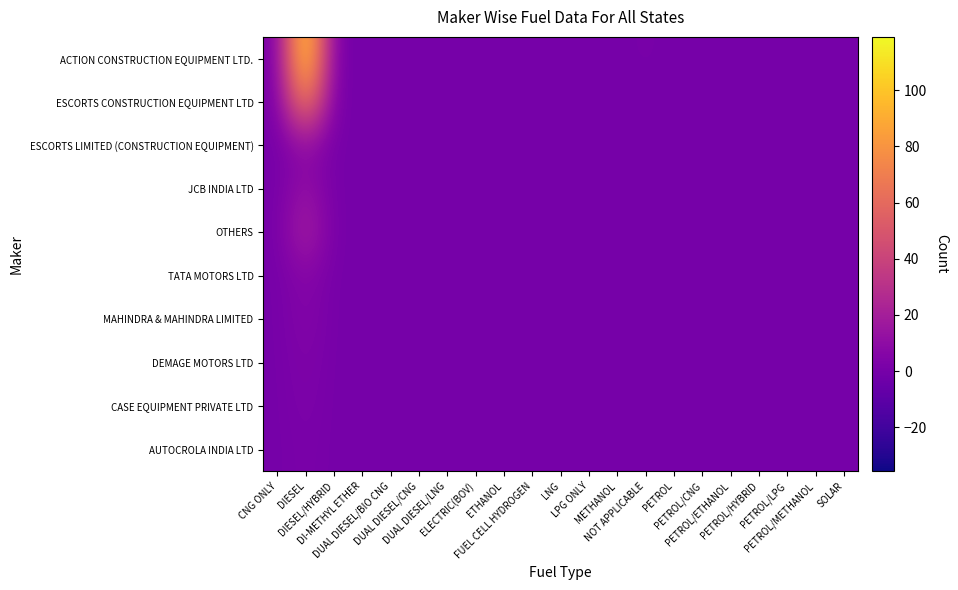

Reading left to right, extract all data points from this chart.

ACTION CONSTRUCTION EQUIPMENT LTD.: CNG ONLY=0	DIESEL=119	DIESEL/HYBRID=0	DI-METHYL ETHER=0	DUAL DIESEL/BIO CNG=0	DUAL DIESEL/CNG=0	DUAL DIESEL/LNG=0	ELECTRIC(BOV)=0	ETHANOL=0	FUEL CELL HYDROGEN=0	LNG=0	LPG ONLY=0	METHANOL=0	NOT APPLICABLE=1	PETROL=0	PETROL/CNG=0	PETROL/ETHANOL=0	PETROL/HYBRID=0	PETROL/LPG=0	PETROL/METHANOL=0	SOLAR=0
ESCORTS CONSTRUCTION EQUIPMENT LTD: CNG ONLY=0	DIESEL=79	DIESEL/HYBRID=0	DI-METHYL ETHER=0	DUAL DIESEL/BIO CNG=0	DUAL DIESEL/CNG=0	DUAL DIESEL/LNG=0	ELECTRIC(BOV)=0	ETHANOL=0	FUEL CELL HYDROGEN=0	LNG=0	LPG ONLY=0	METHANOL=0	NOT APPLICABLE=0	PETROL=0	PETROL/CNG=0	PETROL/ETHANOL=0	PETROL/HYBRID=0	PETROL/LPG=0	PETROL/METHANOL=0	SOLAR=0
ESCORTS LIMITED (CONSTRUCTION EQUIPMENT): CNG ONLY=0	DIESEL=10	DIESEL/HYBRID=0	DI-METHYL ETHER=0	DUAL DIESEL/BIO CNG=0	DUAL DIESEL/CNG=0	DUAL DIESEL/LNG=0	ELECTRIC(BOV)=0	ETHANOL=0	FUEL CELL HYDROGEN=0	LNG=0	LPG ONLY=0	METHANOL=0	NOT APPLICABLE=0	PETROL=0	PETROL/CNG=0	PETROL/ETHANOL=0	PETROL/HYBRID=0	PETROL/LPG=0	PETROL/METHANOL=0	SOLAR=0
JCB INDIA LTD: CNG ONLY=0	DIESEL=13	DIESEL/HYBRID=0	DI-METHYL ETHER=0	DUAL DIESEL/BIO CNG=0	DUAL DIESEL/CNG=0	DUAL DIESEL/LNG=0	ELECTRIC(BOV)=0	ETHANOL=0	FUEL CELL HYDROGEN=0	LNG=0	LPG ONLY=0	METHANOL=0	NOT APPLICABLE=0	PETROL=0	PETROL/CNG=0	PETROL/ETHANOL=0	PETROL/HYBRID=0	PETROL/LPG=0	PETROL/METHANOL=0	SOLAR=0
OTHERS: CNG ONLY=0	DIESEL=23	DIESEL/HYBRID=0	DI-METHYL ETHER=0	DUAL DIESEL/BIO CNG=0	DUAL DIESEL/CNG=0	DUAL DIESEL/LNG=0	ELECTRIC(BOV)=0	ETHANOL=0	FUEL CELL HYDROGEN=0	LNG=0	LPG ONLY=0	METHANOL=0	NOT APPLICABLE=0	PETROL=0	PETROL/CNG=0	PETROL/ETHANOL=0	PETROL/HYBRID=0	PETROL/LPG=0	PETROL/METHANOL=0	SOLAR=0
TATA MOTORS LTD: CNG ONLY=0	DIESEL=7	DIESEL/HYBRID=0	DI-METHYL ETHER=0	DUAL DIESEL/BIO CNG=0	DUAL DIESEL/CNG=0	DUAL DIESEL/LNG=0	ELECTRIC(BOV)=0	ETHANOL=0	FUEL CELL HYDROGEN=0	LNG=0	LPG ONLY=0	METHANOL=0	NOT APPLICABLE=0	PETROL=0	PETROL/CNG=0	PETROL/ETHANOL=0	PETROL/HYBRID=0	PETROL/LPG=0	PETROL/METHANOL=0	SOLAR=0
MAHINDRA & MAHINDRA LIMITED: CNG ONLY=0	DIESEL=6	DIESEL/HYBRID=0	DI-METHYL ETHER=0	DUAL DIESEL/BIO CNG=0	DUAL DIESEL/CNG=0	DUAL DIESEL/LNG=0	ELECTRIC(BOV)=0	ETHANOL=0	FUEL CELL HYDROGEN=0	LNG=0	LPG ONLY=0	METHANOL=0	NOT APPLICABLE=0	PETROL=0	PETROL/CNG=0	PETROL/ETHANOL=0	PETROL/HYBRID=0	PETROL/LPG=0	PETROL/METHANOL=0	SOLAR=0
DEMAGE MOTORS LTD: CNG ONLY=0	DIESEL=4	DIESEL/HYBRID=0	DI-METHYL ETHER=0	DUAL DIESEL/BIO CNG=0	DUAL DIESEL/CNG=0	DUAL DIESEL/LNG=0	ELECTRIC(BOV)=0	ETHANOL=0	FUEL CELL HYDROGEN=0	LNG=0	LPG ONLY=0	METHANOL=0	NOT APPLICABLE=0	PETROL=0	PETROL/CNG=0	PETROL/ETHANOL=0	PETROL/HYBRID=0	PETROL/LPG=0	PETROL/METHANOL=0	SOLAR=0
CASE EQUIPMENT PRIVATE LTD: CNG ONLY=0	DIESEL=3	DIESEL/HYBRID=0	DI-METHYL ETHER=0	DUAL DIESEL/BIO CNG=0	DUAL DIESEL/CNG=0	DUAL DIESEL/LNG=0	ELECTRIC(BOV)=0	ETHANOL=0	FUEL CELL HYDROGEN=0	LNG=0	LPG ONLY=0	METHANOL=0	NOT APPLICABLE=0	PETROL=0	PETROL/CNG=0	PETROL/ETHANOL=0	PETROL/HYBRID=0	PETROL/LPG=0	PETROL/METHANOL=0	SOLAR=0
AUTOCROLA INDIA LTD: CNG ONLY=0	DIESEL=2	DIESEL/HYBRID=0	DI-METHYL ETHER=0	DUAL DIESEL/BIO CNG=0	DUAL DIESEL/CNG=0	DUAL DIESEL/LNG=0	ELECTRIC(BOV)=0	ETHANOL=0	FUEL CELL HYDROGEN=0	LNG=0	LPG ONLY=0	METHANOL=0	NOT APPLICABLE=0	PETROL=0	PETROL/CNG=0	PETROL/ETHANOL=0	PETROL/HYBRID=0	PETROL/LPG=0	PETROL/METHANOL=0	SOLAR=0